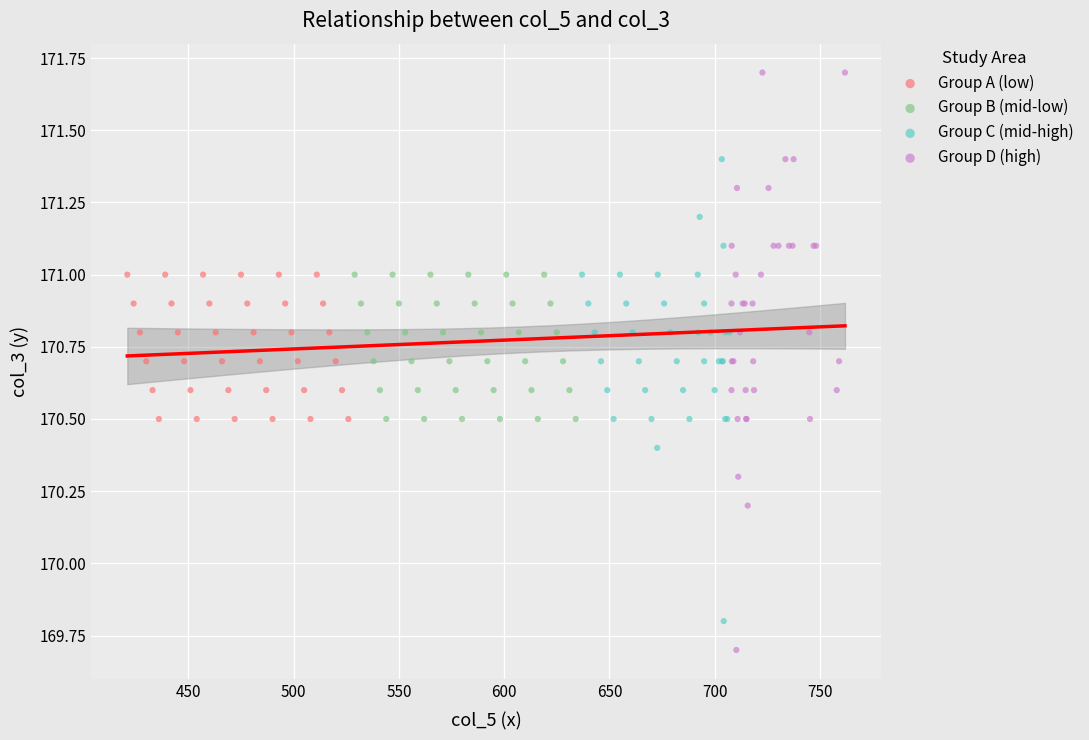

Which series contains the highest Y value?

Group D (high)